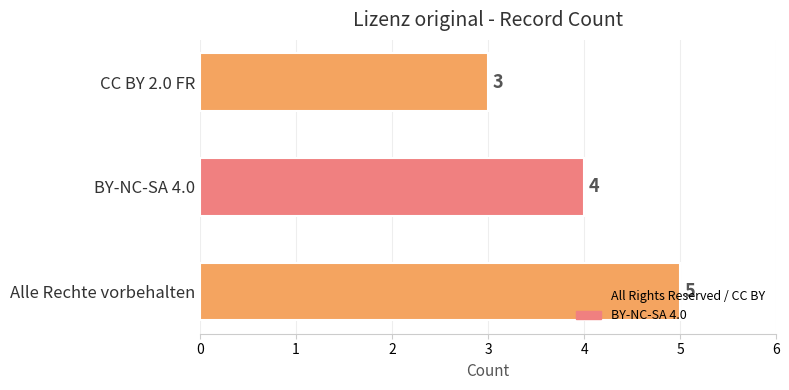

Approximately how many times larger is the value at BY-NC-SA 4.0 compared to CC BY 2.0 FR?

1.3